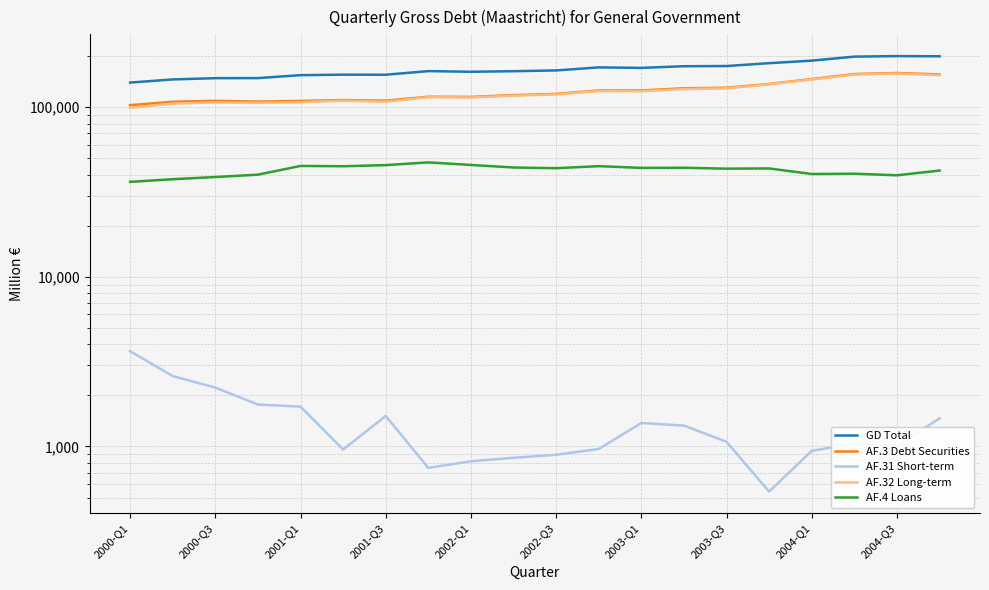

At how many categories does at least one series exceed 53200?

20